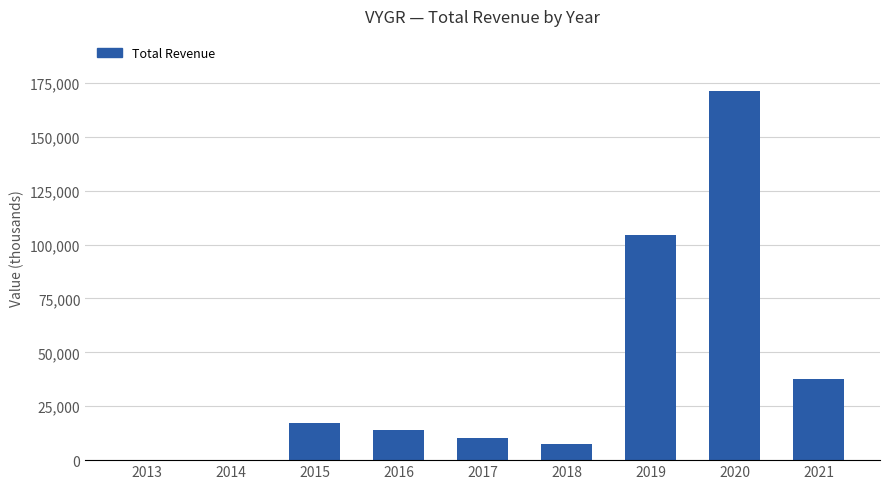

How many distinct data groups are displayed?

1